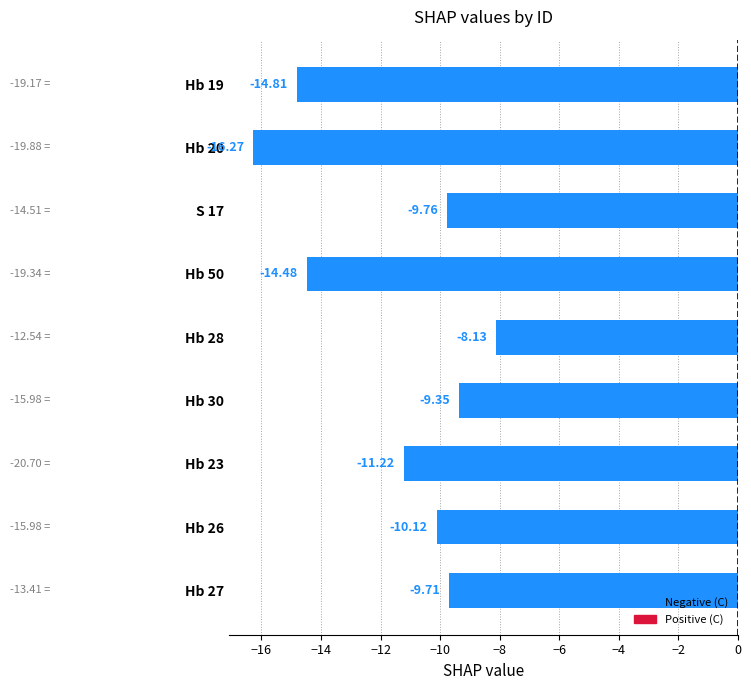

List the labels in order of value, smallest first.

Hb 20, Hb 19, Hb 50, Hb 23, Hb 26, S 17, Hb 27, Hb 30, Hb 28